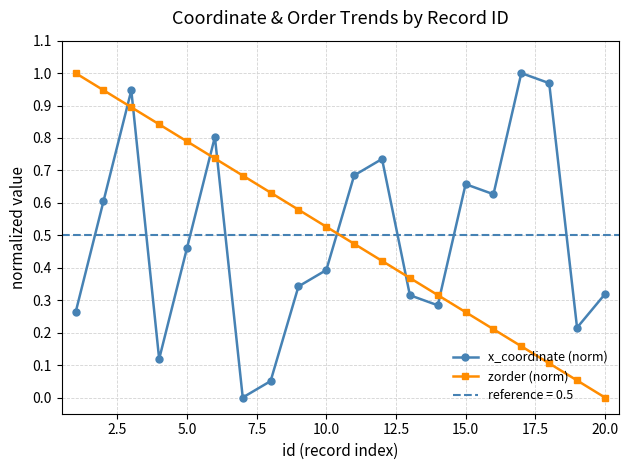

After their last crossing, which series has the higher values: x_coordinate (norm) or zorder (norm)?

x_coordinate (norm)